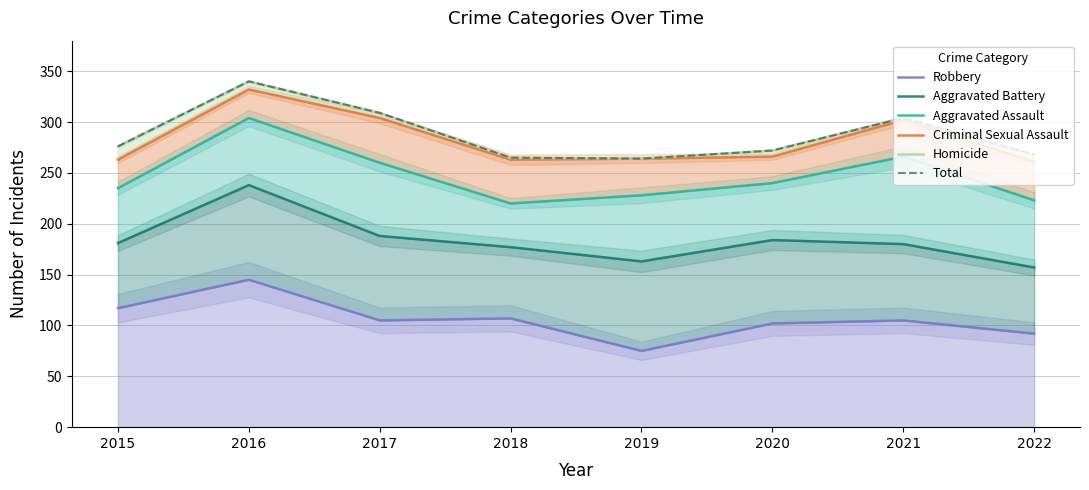

True or false: Aggravated Battery has more than 2 points higher than both neighbors.

False